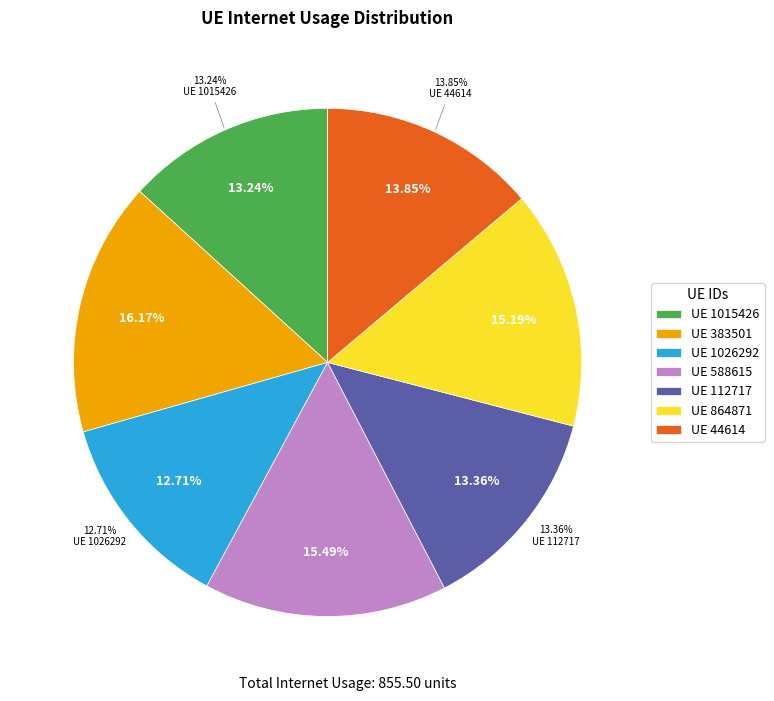

Combined, what portion of the pie is 44614 and 864871?

29.0%